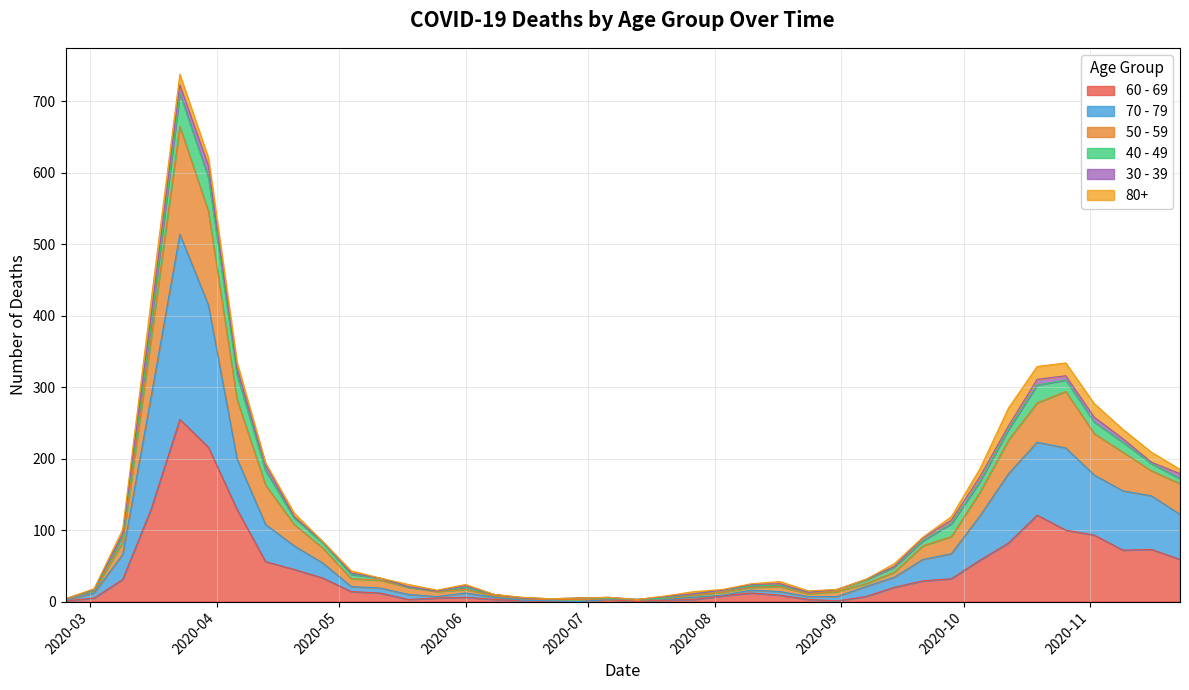

What is the difference between the second highest and minimum values in the 60 - 69 series?

216